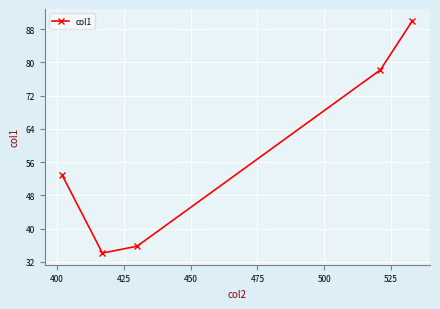

What is the average value?

58.2